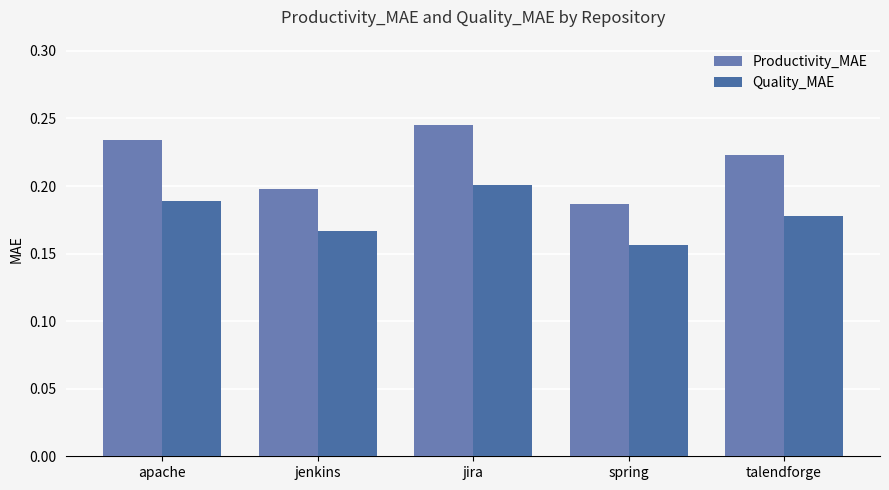

What position from the right is jira?

3